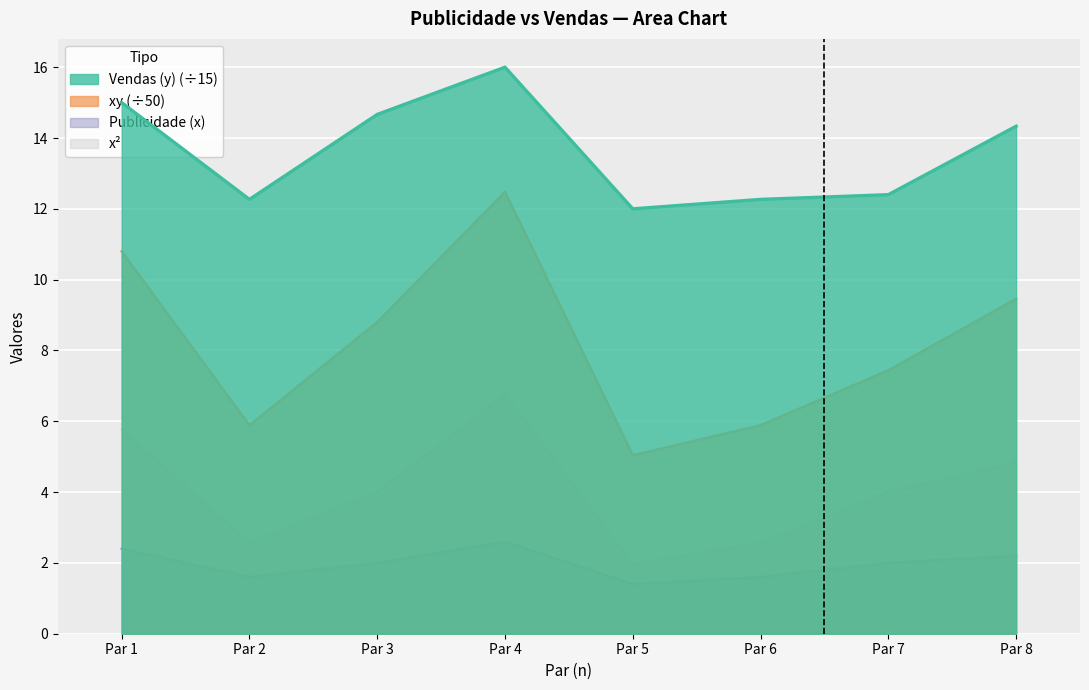

The xy series shows 11.8 at Par 3. True or false?

False